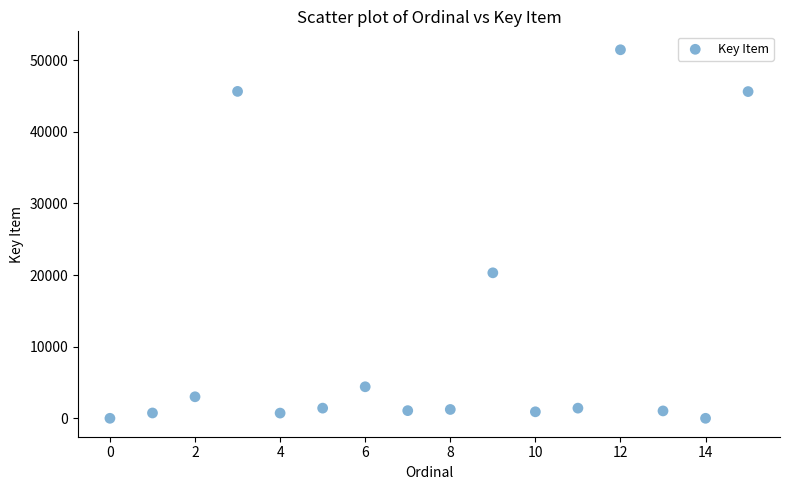

What Y value in the scatter plot is closest to 25726?

20311